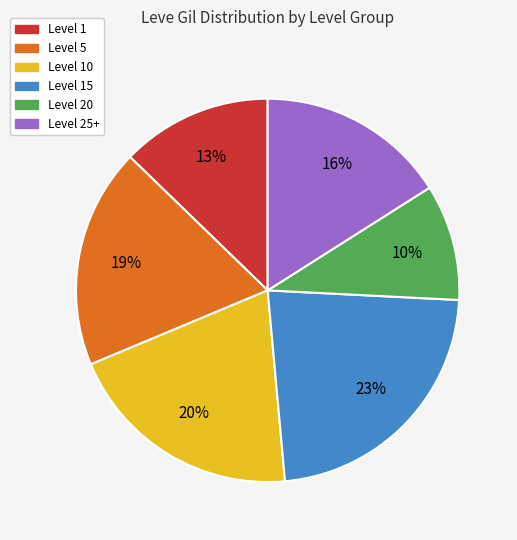

Does any single category account for the majority?

No